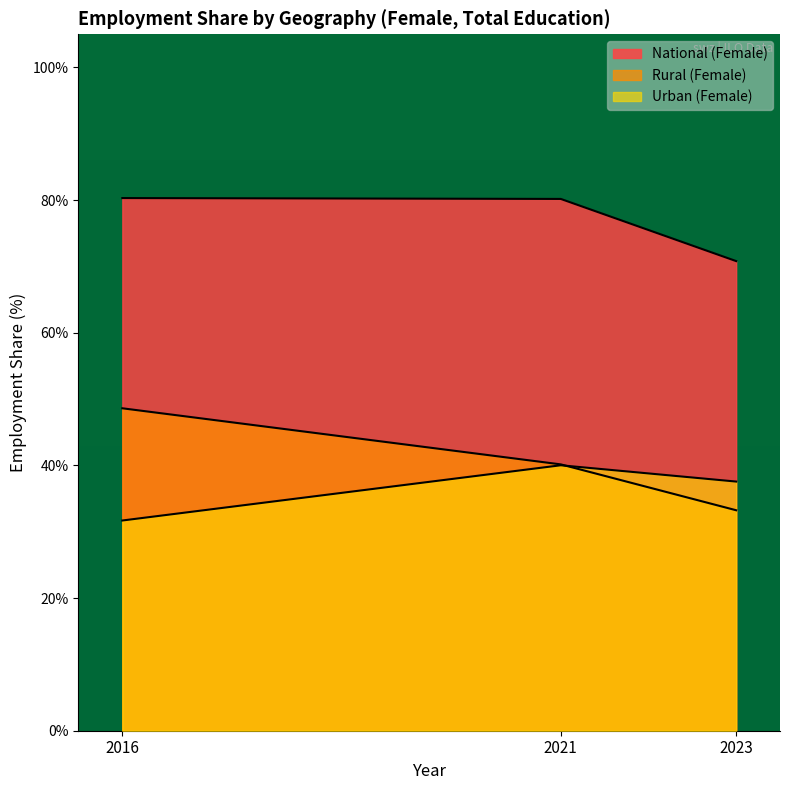

Count the number of data series in this chart.

3